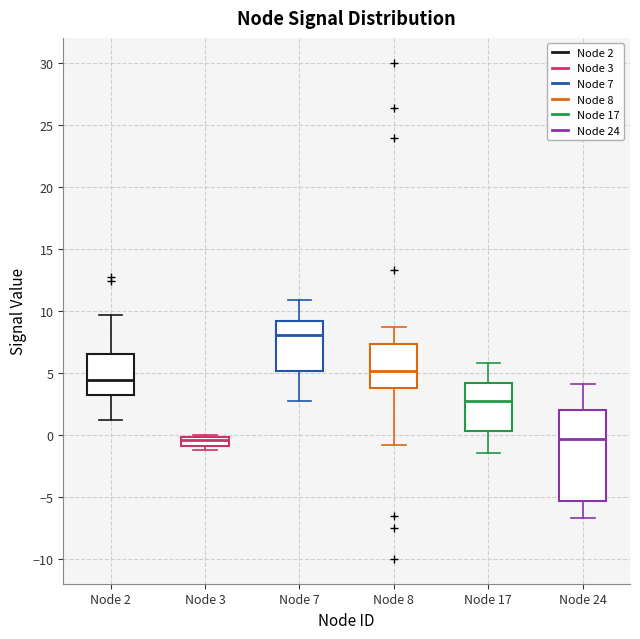

Where is the lower edge of the box for Node 17 on the y-axis? The values are not printed on the chart, so give them approximately, as read against the axis.

0.5